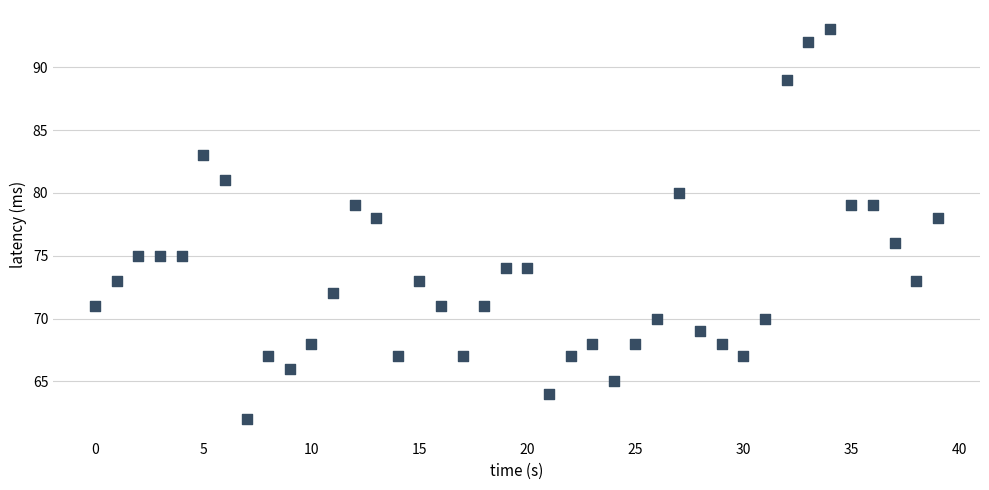

What is the range of Y values (max minus min)?

31